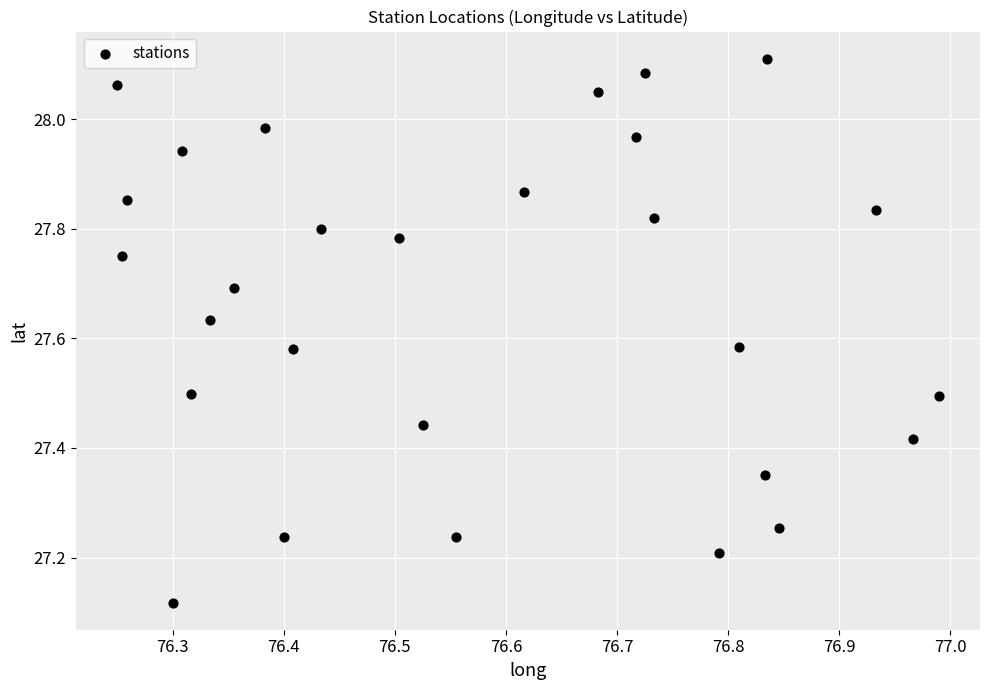

What is the range of X values (max minus min)?

0.7